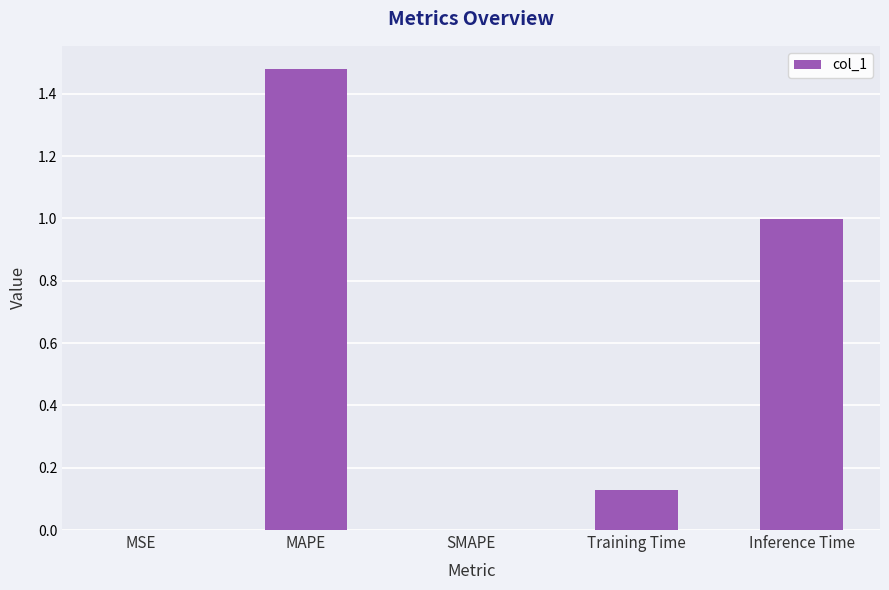

The chart shows a value of 0.0 at SMAPE. True or false?

True